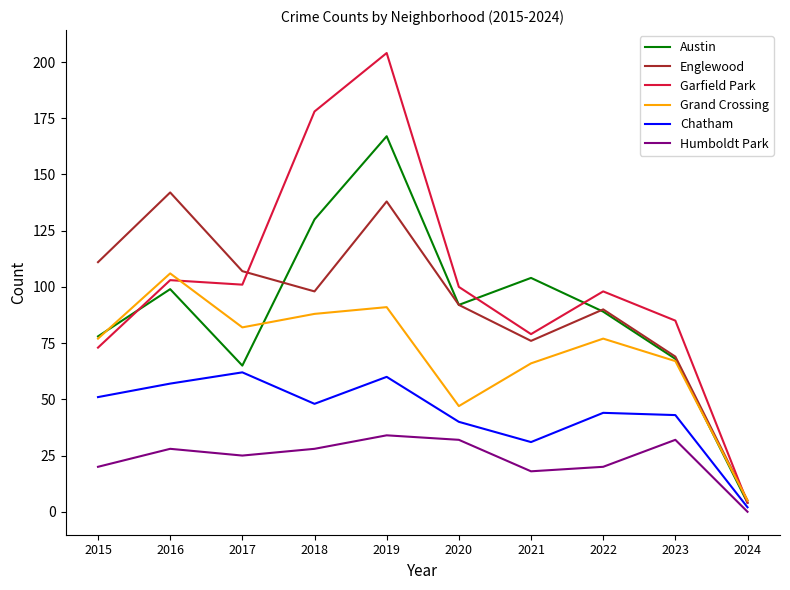

Is the value of Englewood at 2021 greater than the value of Grand Crossing at 2016?

No